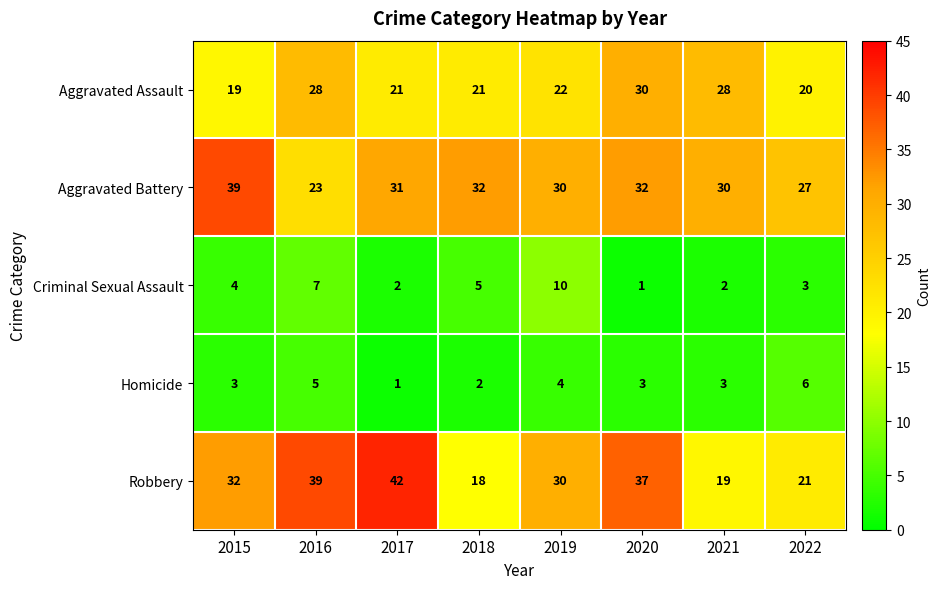

What is the difference between the maximum and minimum values in the Homicide series?

5